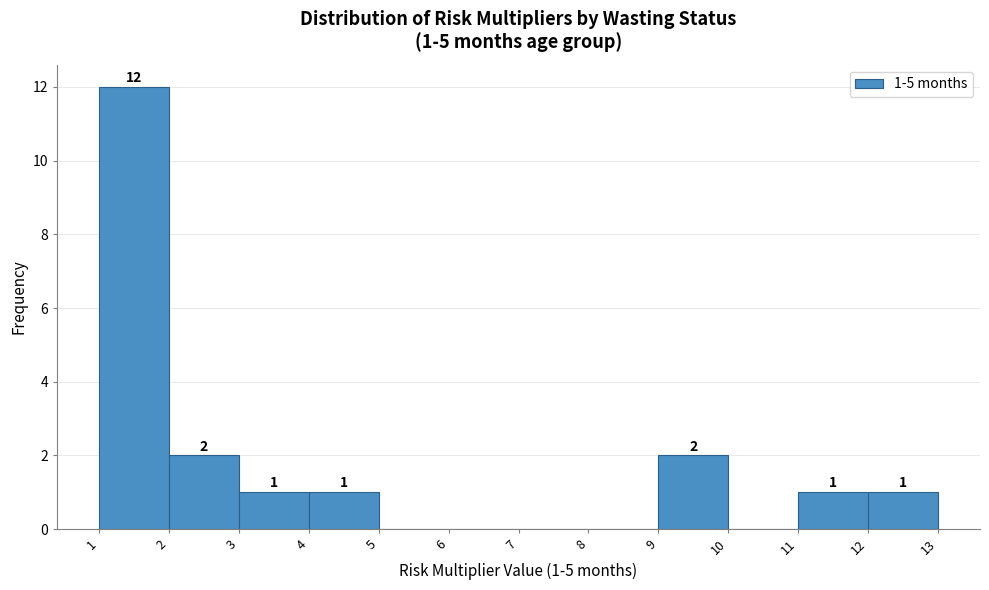

Which range on the x-axis has the tallest bar?

1 to 2